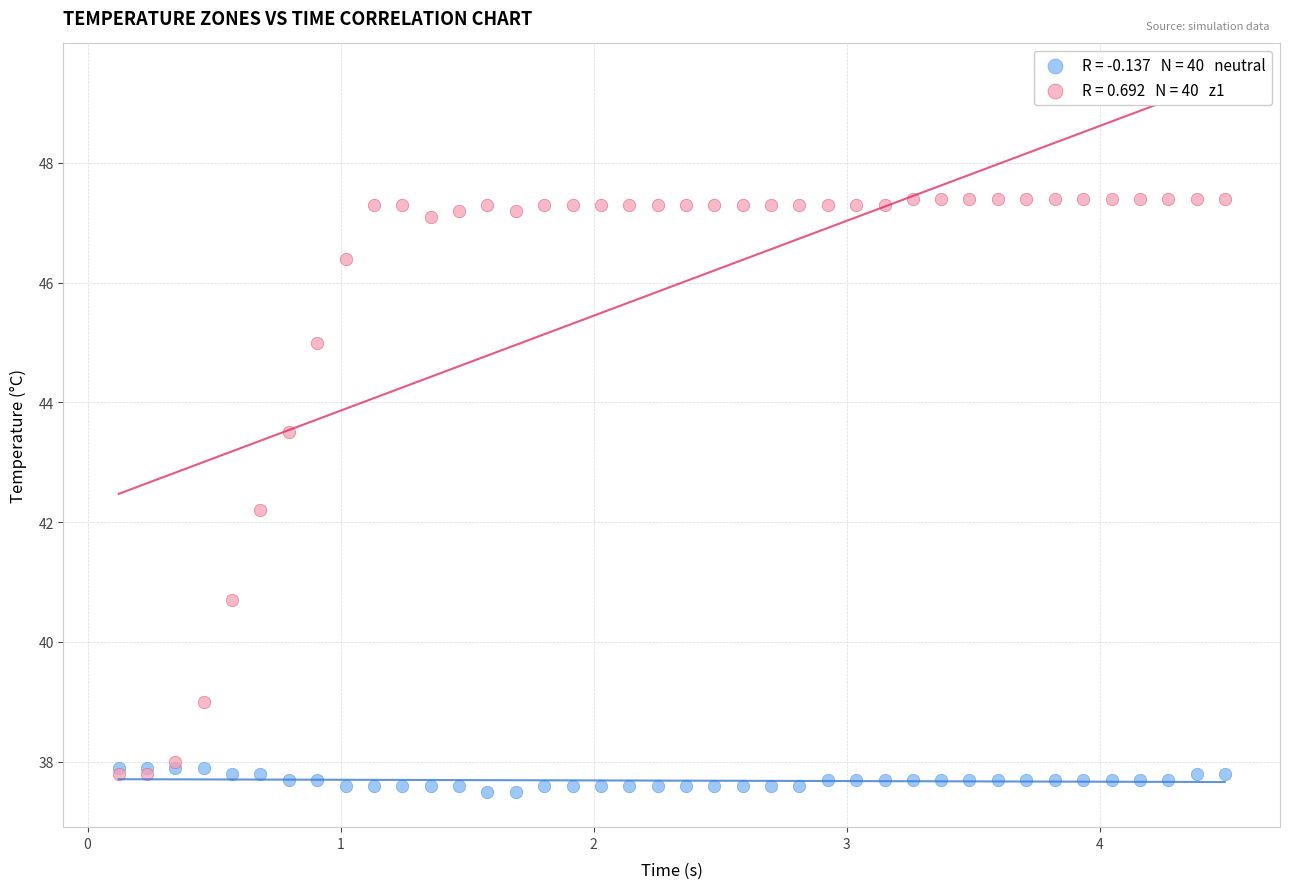

Across all series, what Y value is closest to 42?

42.2